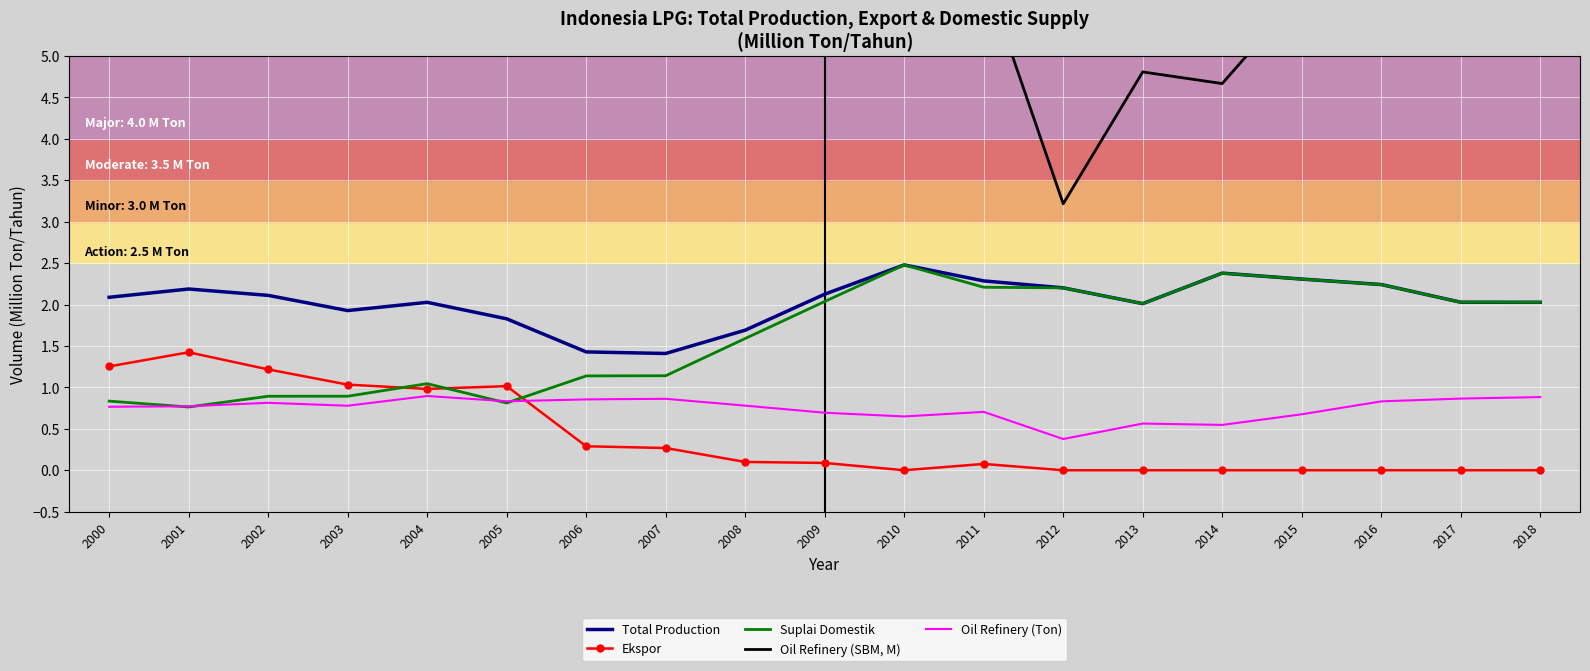

Is this an area chart (filled region under the line)?

No